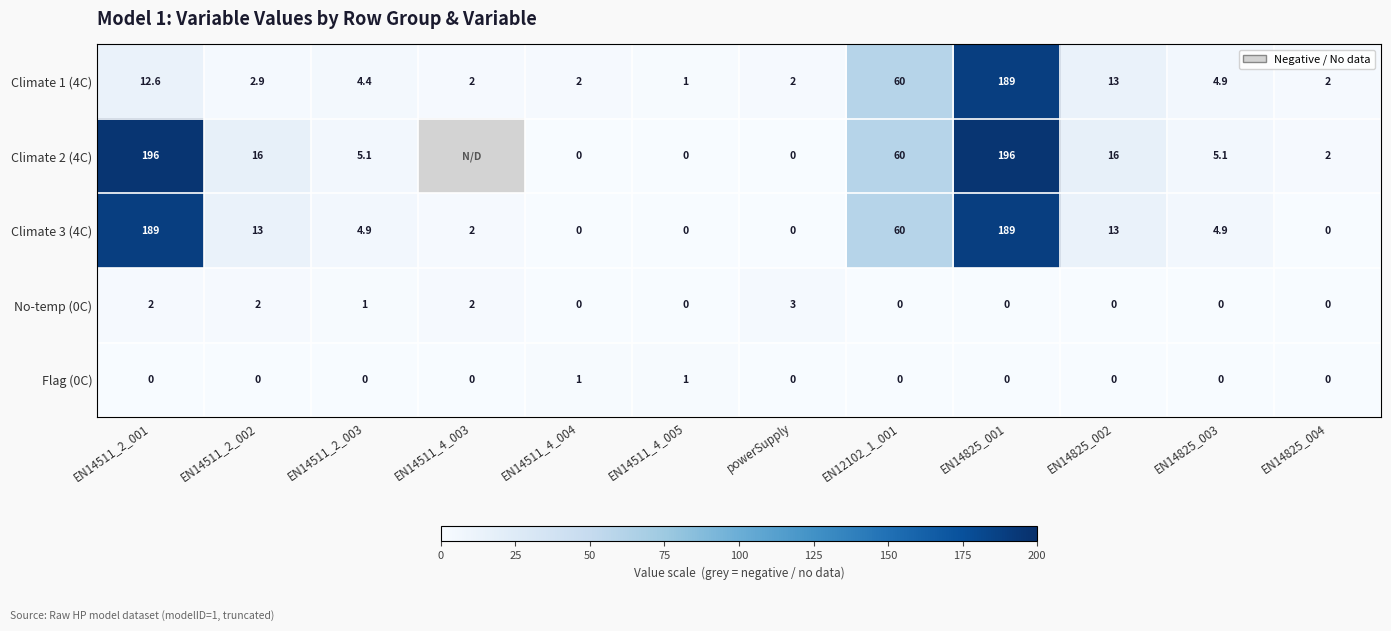

Is the value of No-temp (0C) at EN14511_4_003 greater than the value of Climate 2 (4C) at EN14511_4_005?

Yes